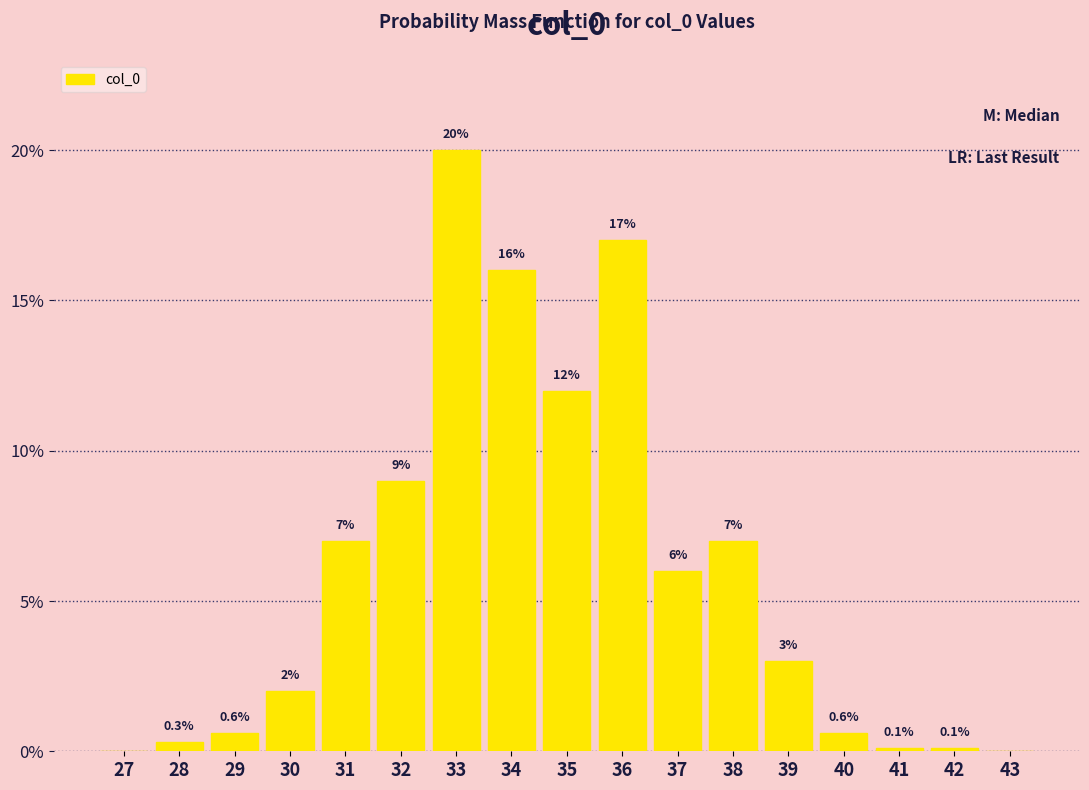

Reading left to right, what are all the values shown in this chart?

27=0.0	28=0.3	29=0.6	30=2.0	31=7.0	32=9.0	33=20.0	34=16.0	35=12.0	36=17.0	37=6.0	38=7.0	39=3.0	40=0.6	41=0.1	42=0.1	43=0.0